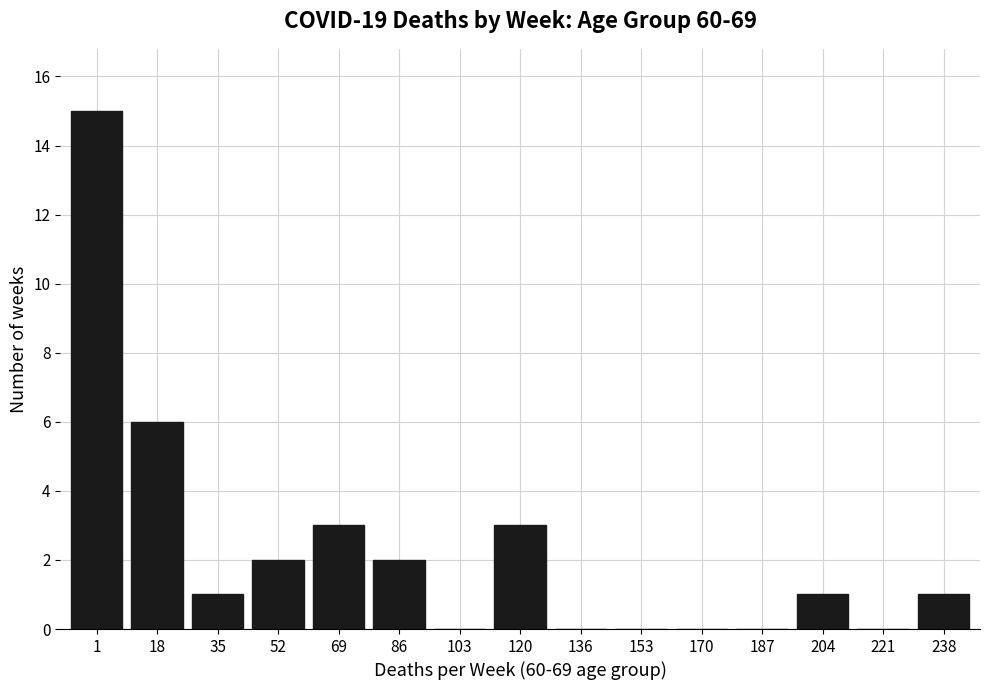

Reading left to right, transcribe all the data shown in this chart.

1=15	18=6	35=1	52=2	69=3	86=2	103=0	120=3	136=0	153=0	170=0	187=0	204=1	221=0	238=1